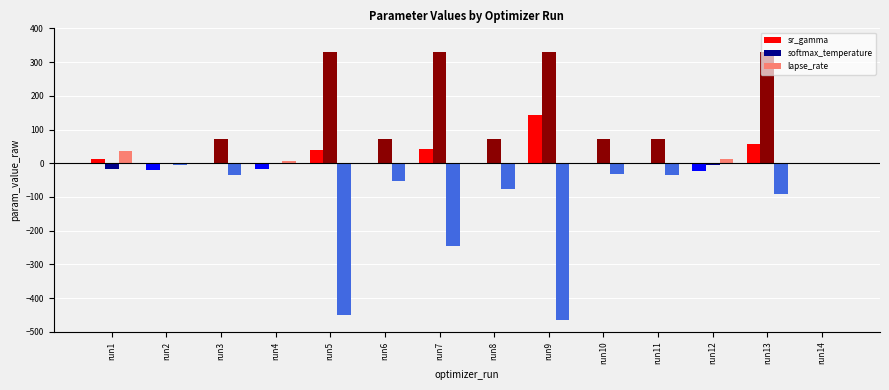

Is it true that softmax_temperature equals 328.5 at run5?

True